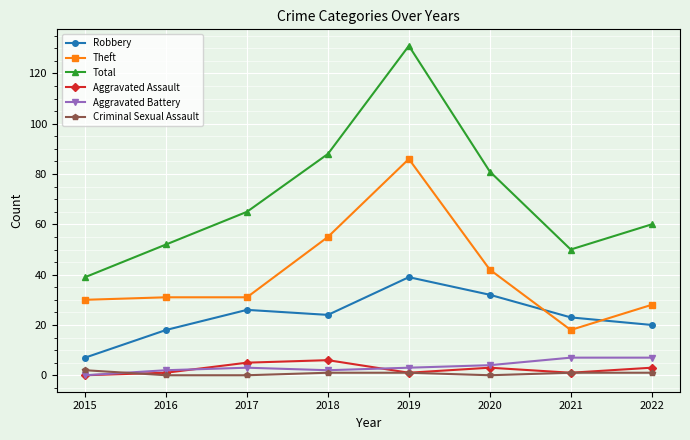

Reading right to left, list all the values displayed in this chart.

Robbery: 2022=20	2021=23	2020=32	2019=39	2018=24	2017=26	2016=18	2015=7
Theft: 2022=28	2021=18	2020=42	2019=86	2018=55	2017=31	2016=31	2015=30
Total: 2022=60	2021=50	2020=81	2019=131	2018=88	2017=65	2016=52	2015=39
Aggravated Assault: 2022=3	2021=1	2020=3	2019=1	2018=6	2017=5	2016=1	2015=0
Aggravated Battery: 2022=7	2021=7	2020=4	2019=3	2018=2	2017=3	2016=2	2015=0
Criminal Sexual Assault: 2022=1	2021=1	2020=0	2019=1	2018=1	2017=0	2016=0	2015=2